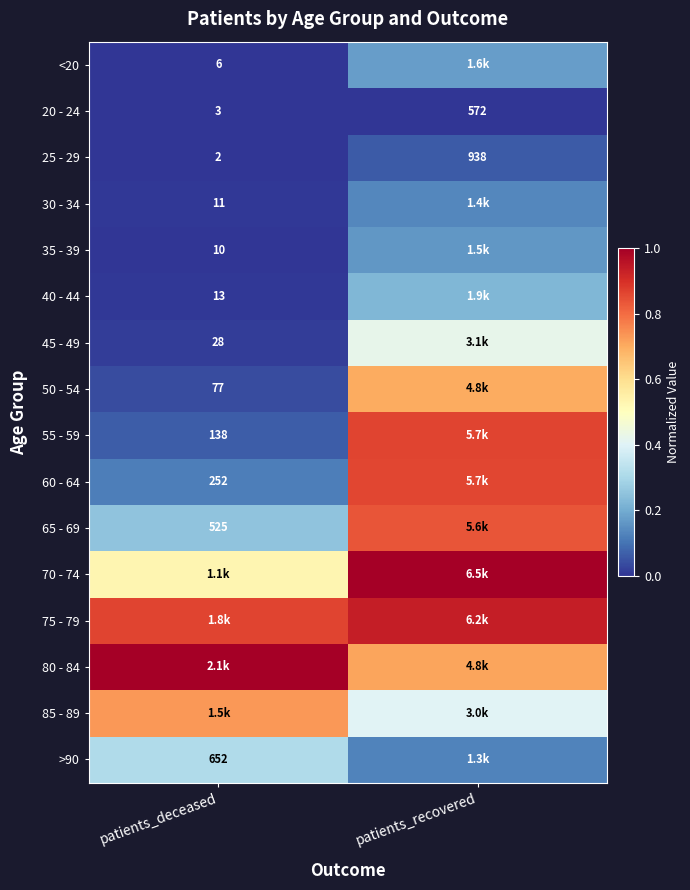

Which category has the highest value in the 20 - 24 series?

patients_recovered